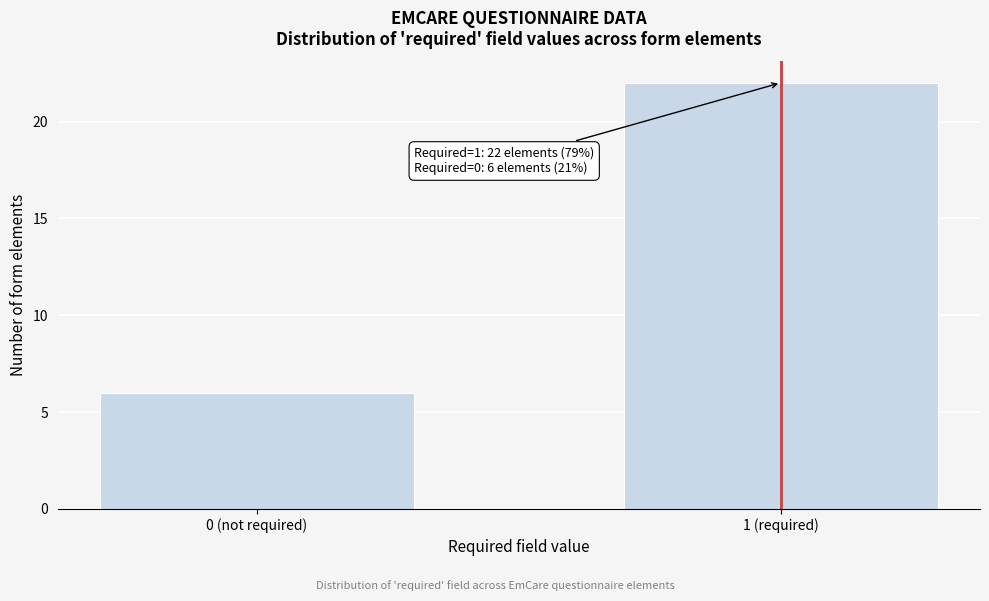

Reading left to right, transcribe all the data shown in this chart.

0 (not required)=6	1 (required)=22